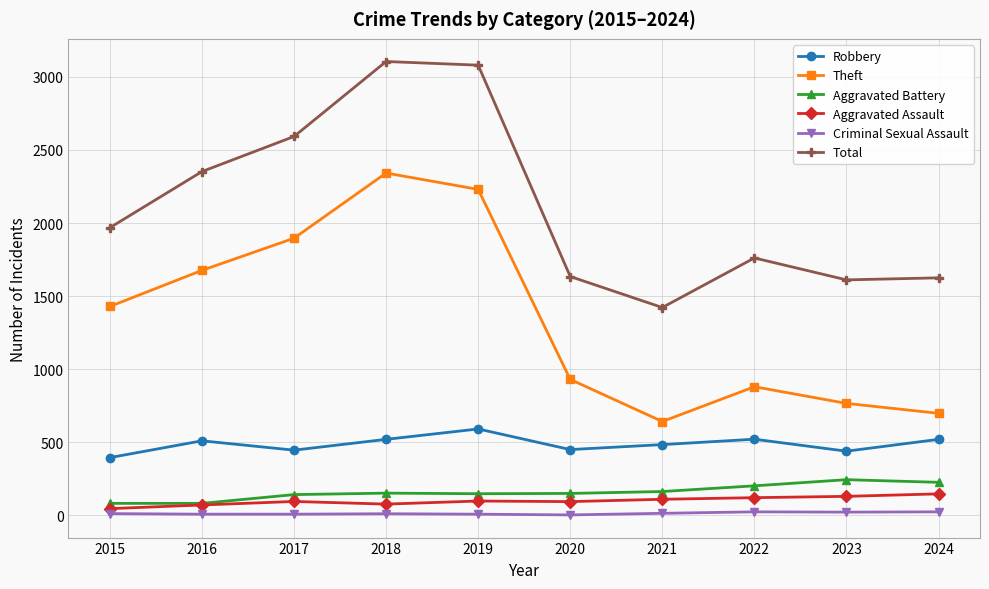

Which category has the lowest value in the Total series?

2021